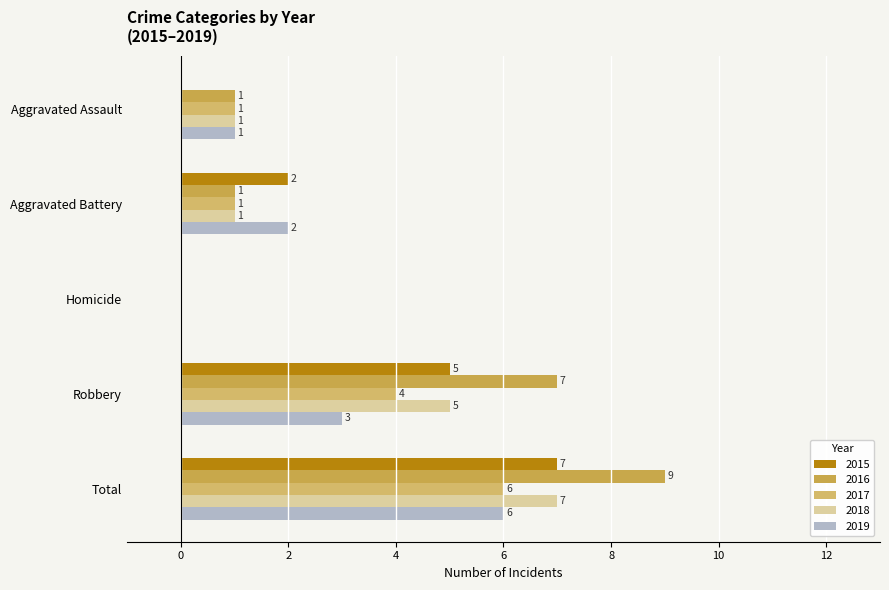

What is the label of the 2nd bar from the right?

Robbery